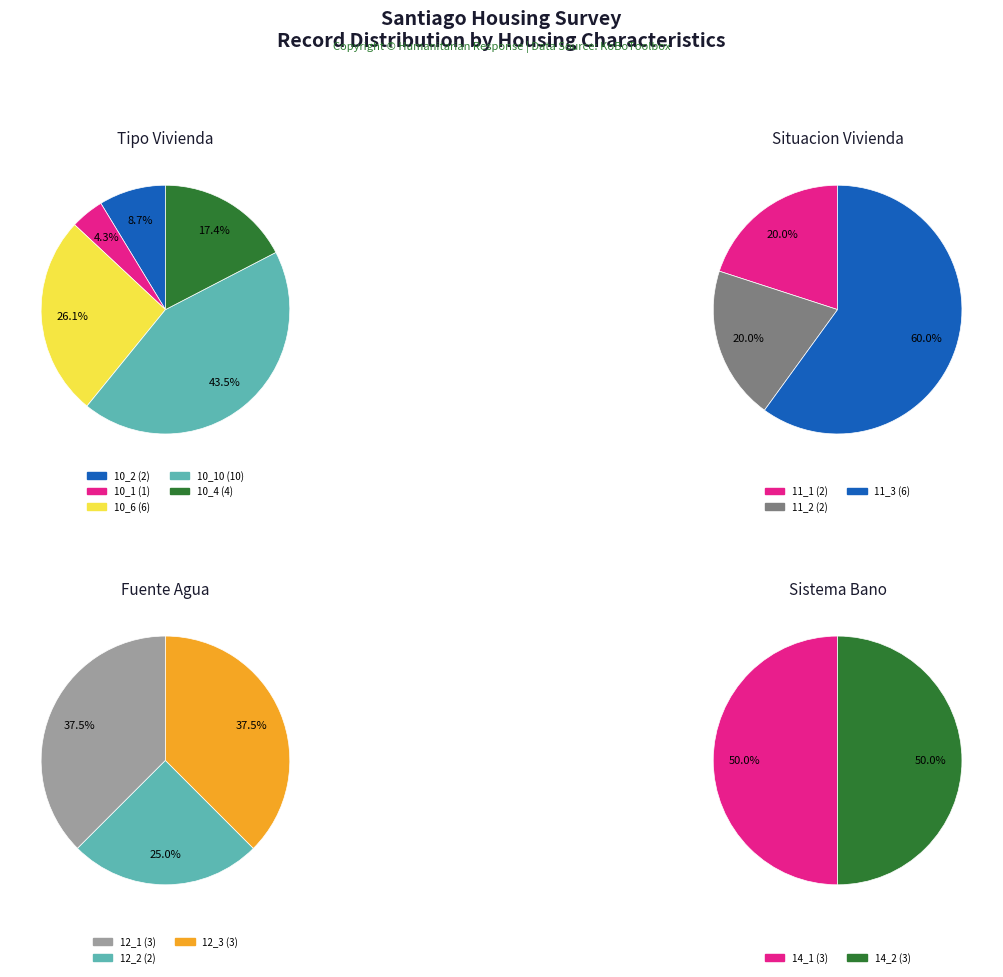

At 264708629, list the series in order from largest to smallest.

Tipo_vivienda, Situacion_vivienda, Fuente_agua, Sistema_bano